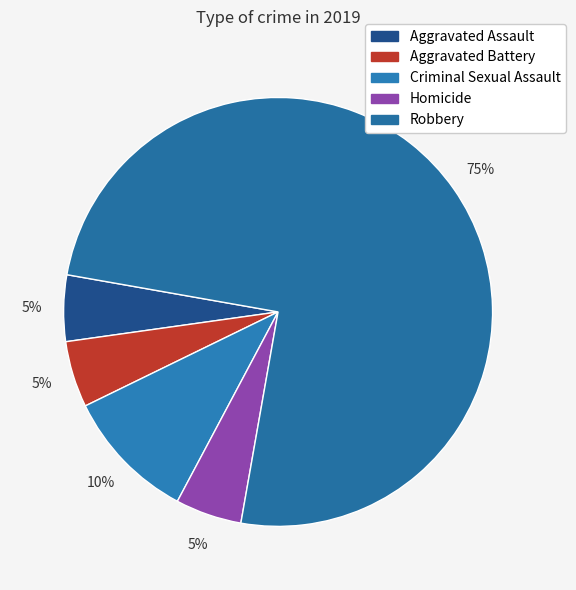

Which category has the biggest portion of the pie?

Robbery